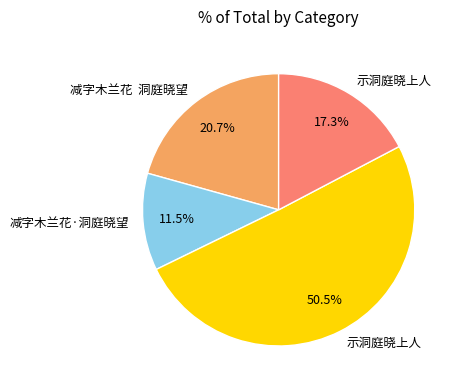

Is there a majority slice in this chart?

Yes